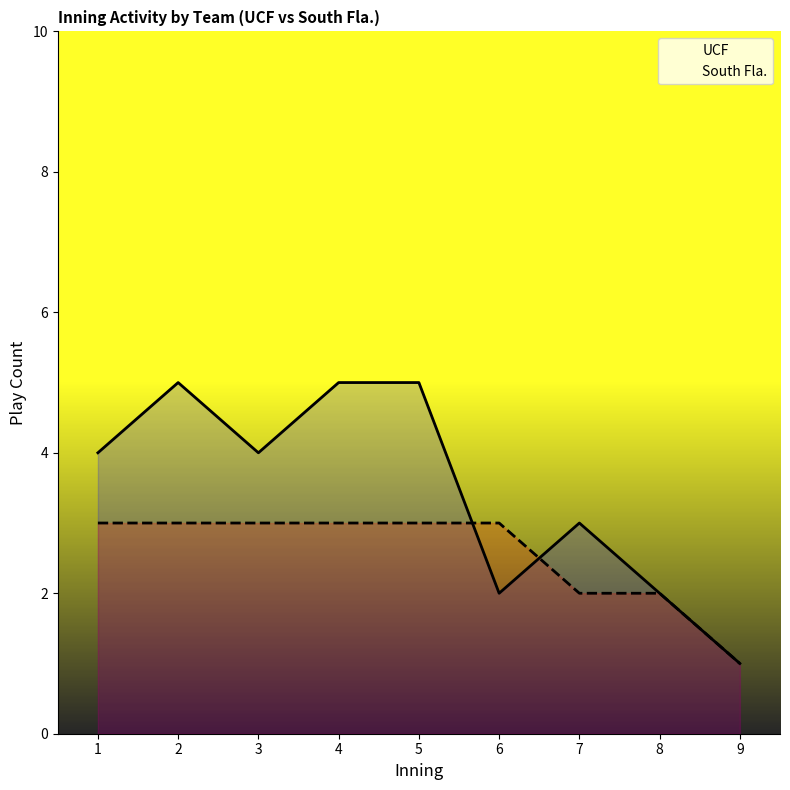

Does the chart display data point markers on the line(s)?

No